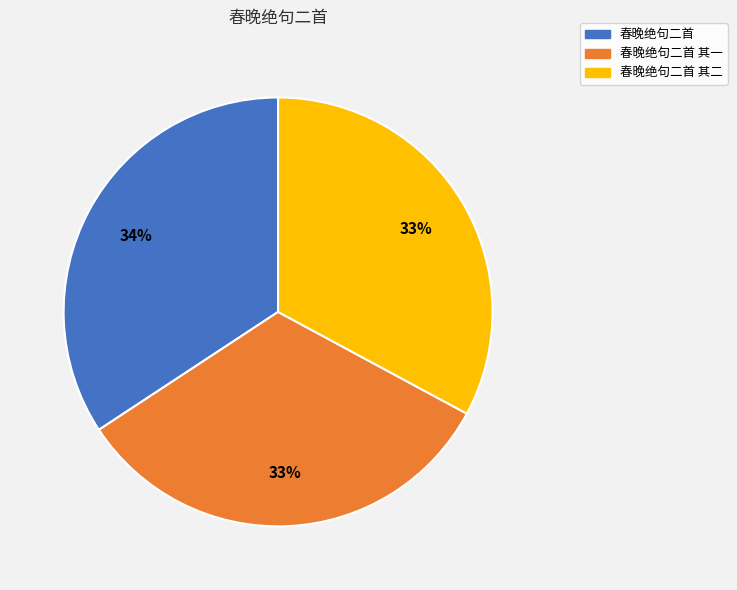

What percentage is the 春晚绝句二首 其二 slice, to the nearest percent?

33%